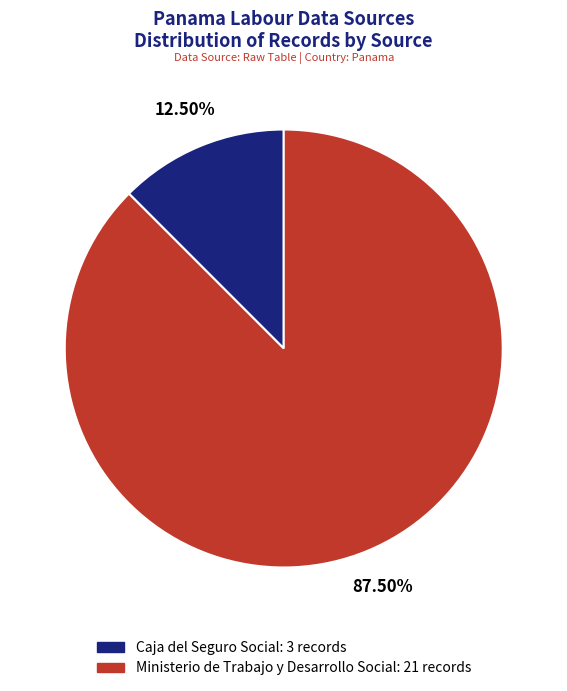

Which has a higher value, Caja del Seguro Social or Ministerio de Trabajo y Desarrollo Social?

Ministerio de Trabajo y Desarrollo Social